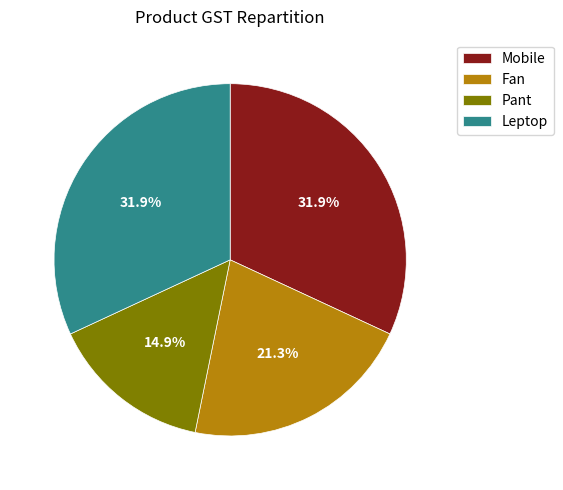

To the nearest percent, what percentage of the pie is Mobile?

32%